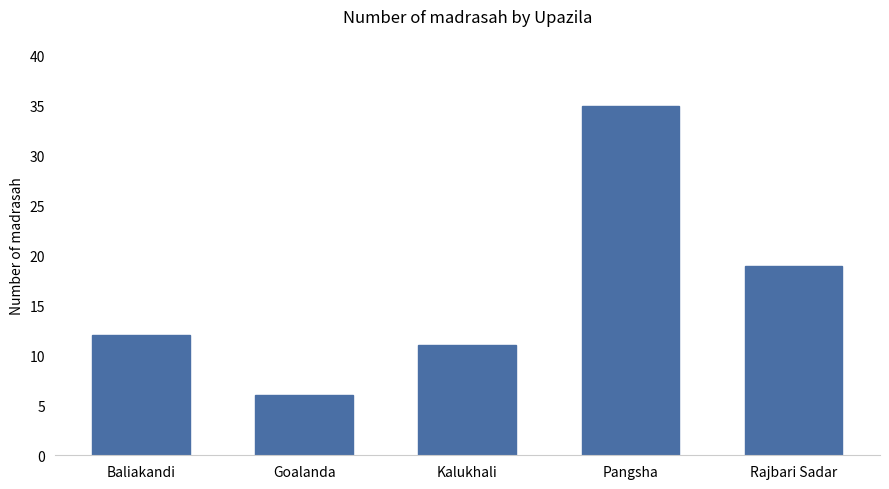

The value at Pangsha is 35. True or false?

True